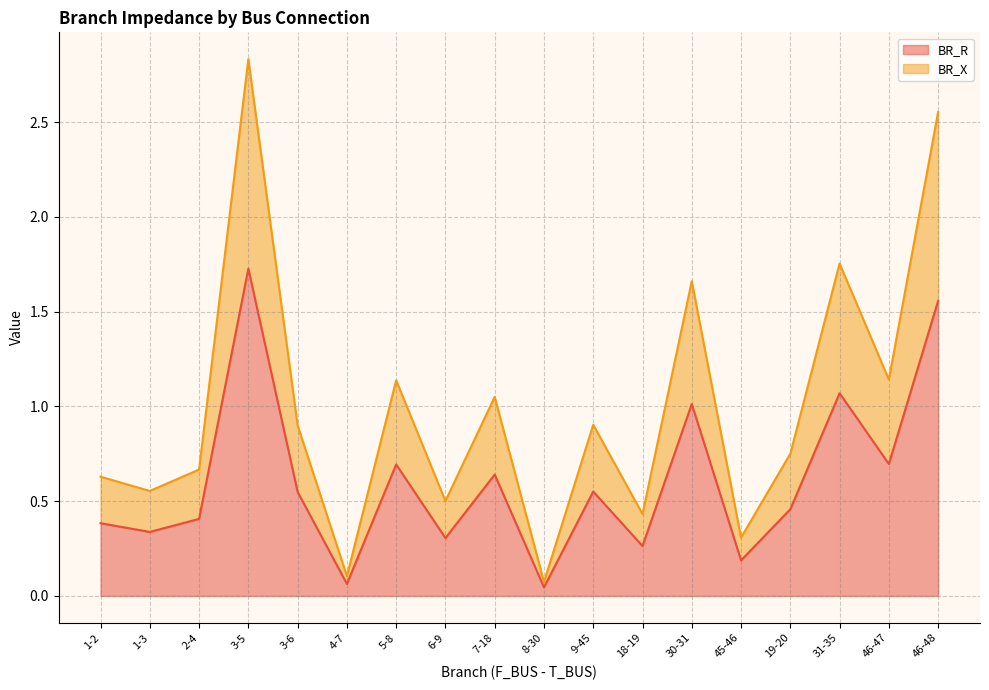

At which label does BR_R reach its peak?

3-5